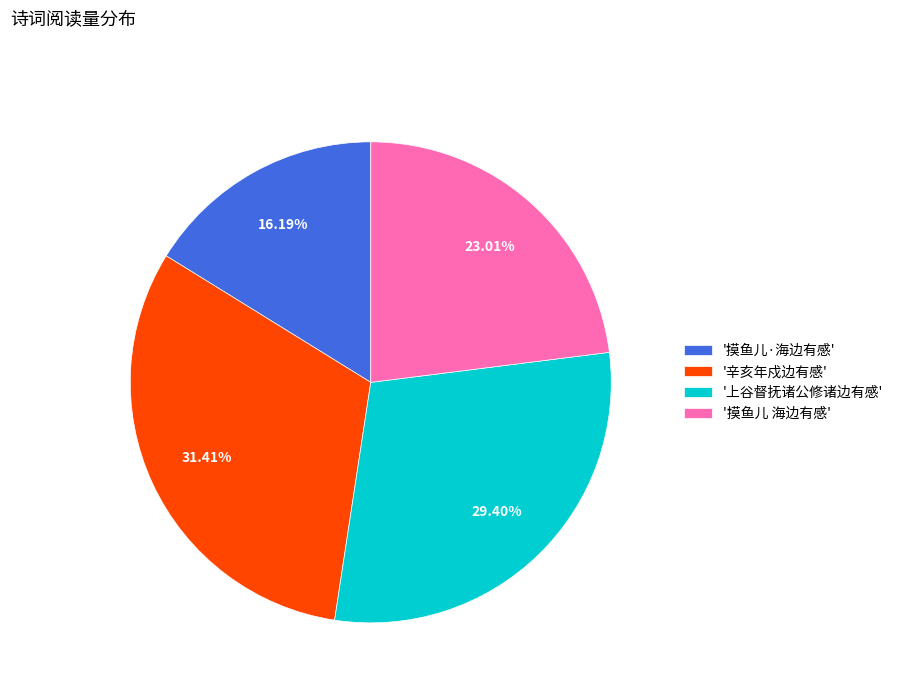

Is there a majority slice in this chart?

No